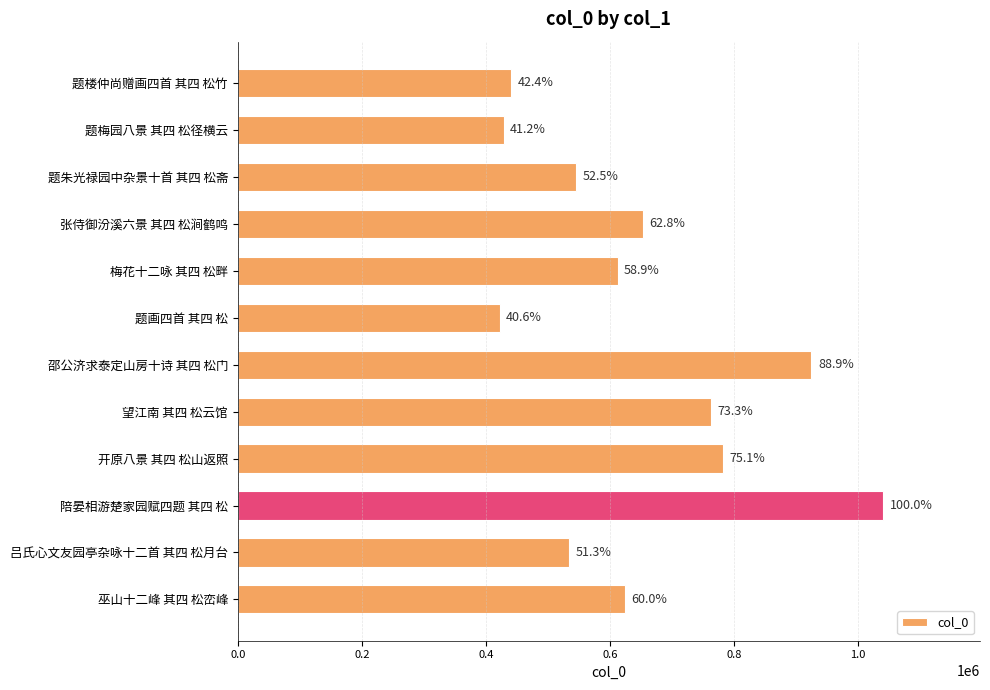

At which category does the chart reach its peak across all series?

陪晏相游楚家园赋四题 其四 松